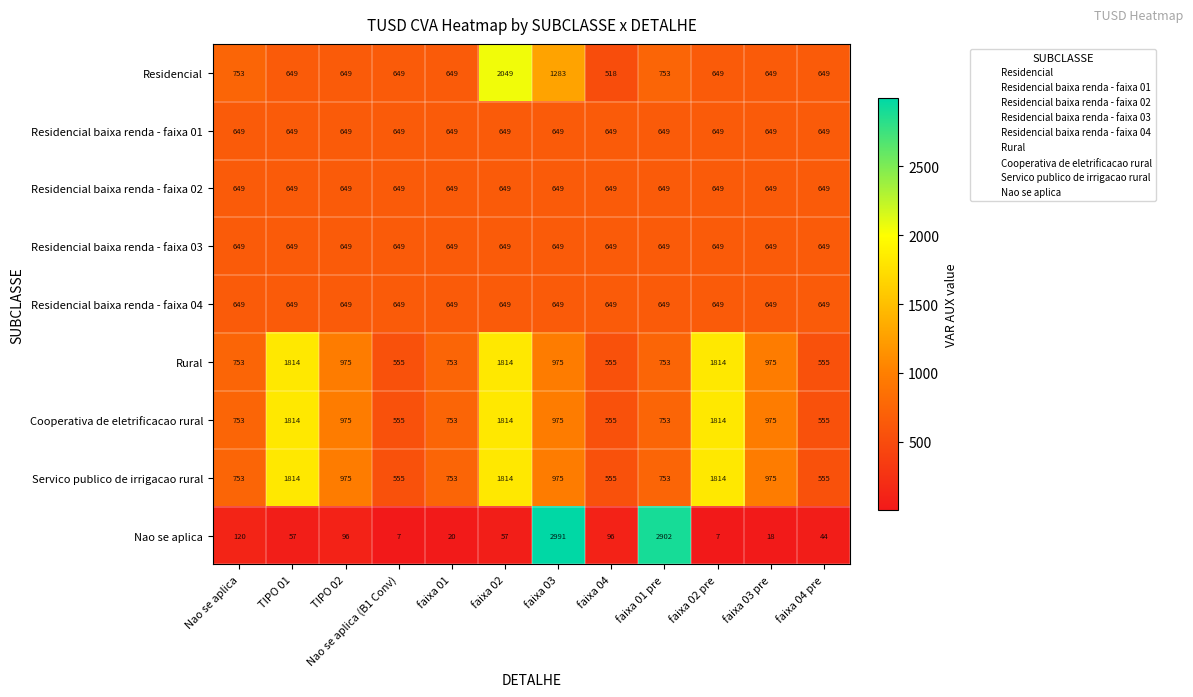

Which series has the largest range (max minus min)?

Nao se aplica